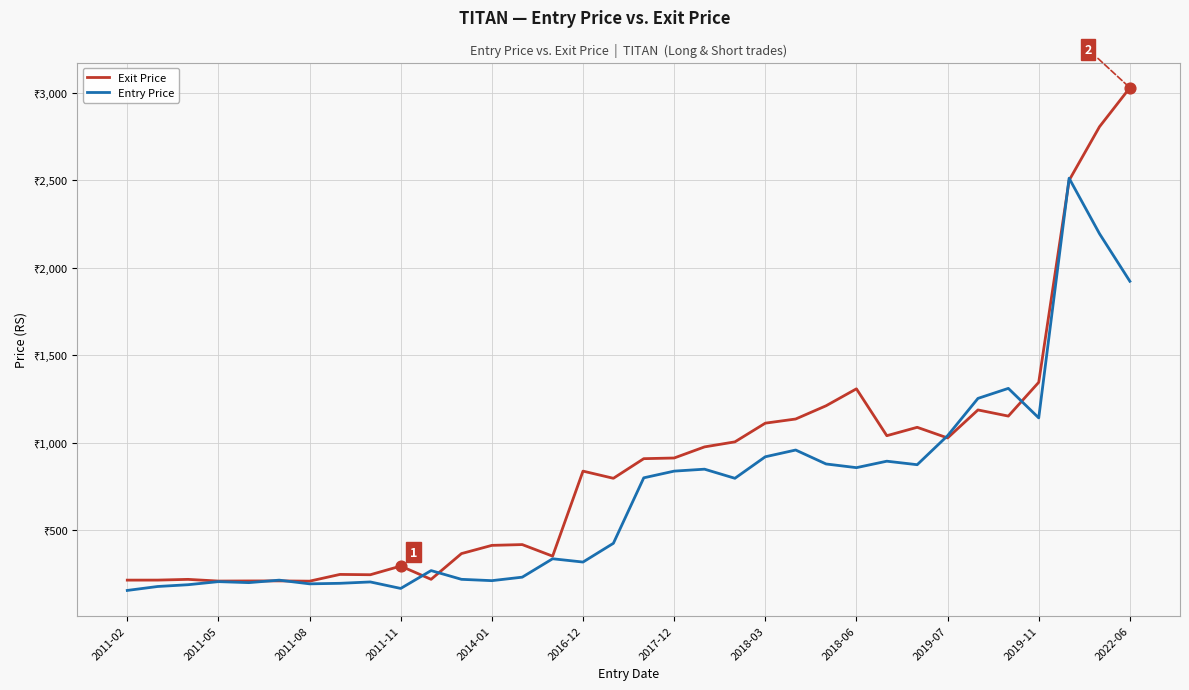

At which category is the sum across all series the highest?

31